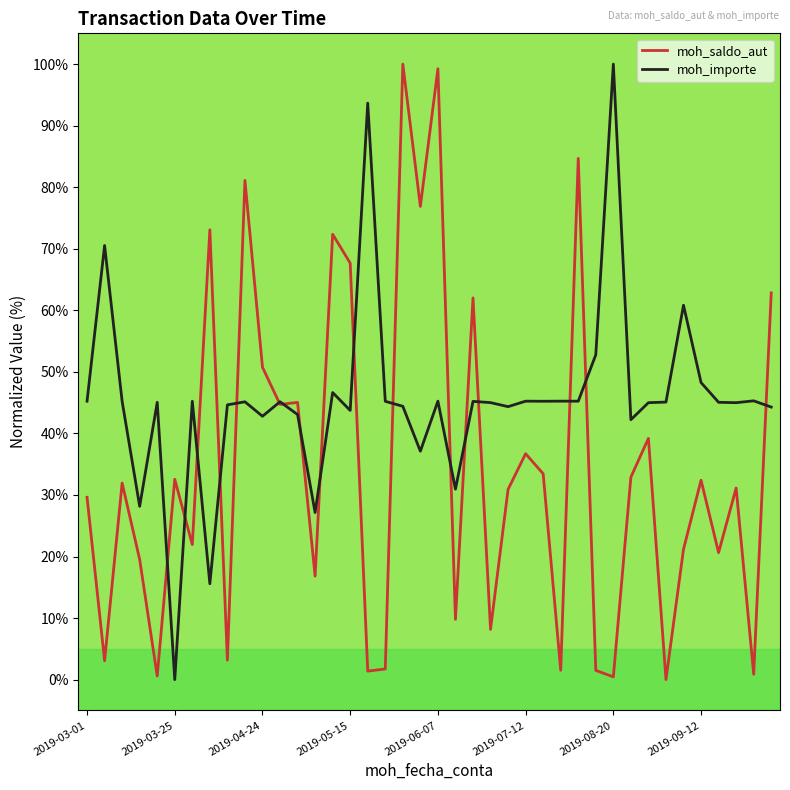

Which series has the largest total across all categories?

moh_importe